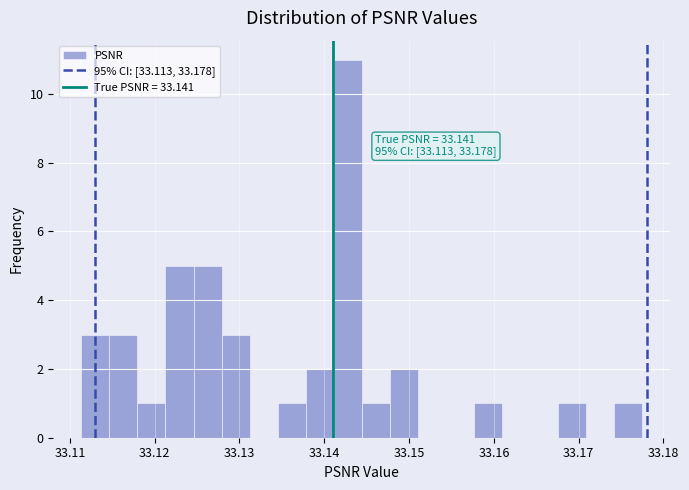

Around what value on the x-axis is the tallest bar? Give the approximate position of its centre, as read against the axis.

33.143